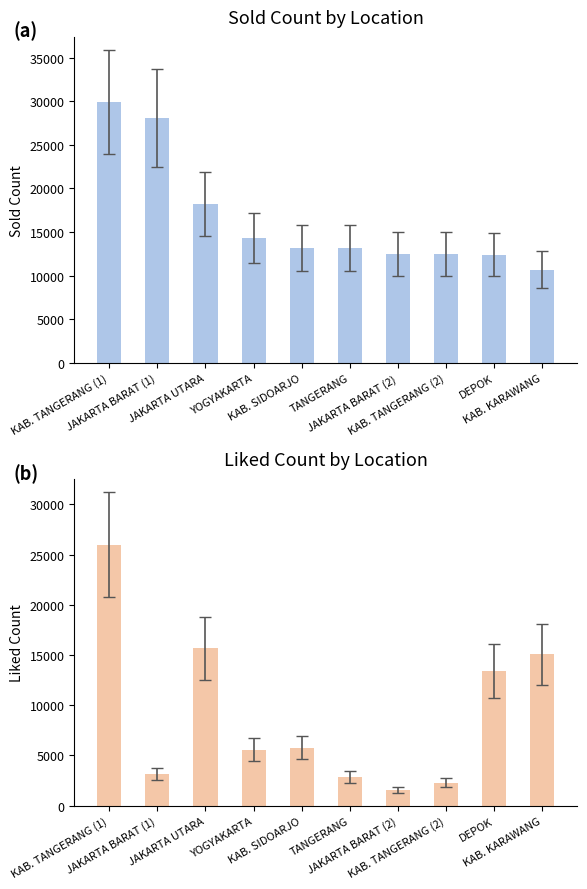

What is the maximum value for sold?

29889